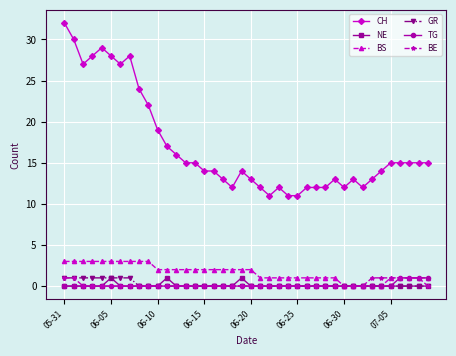

True or false: CH and GR intersect in this chart.

False